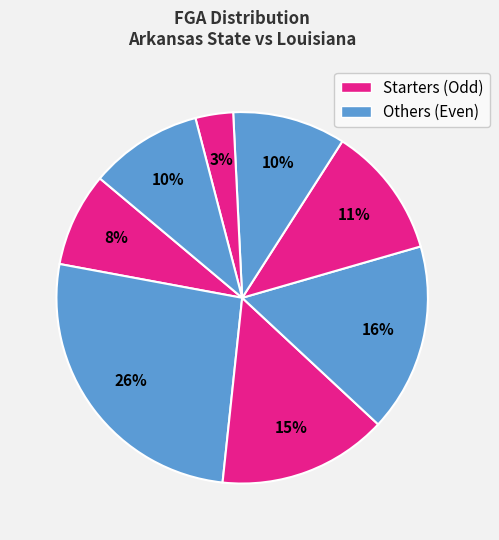

Count the number of slices in the pie.

8